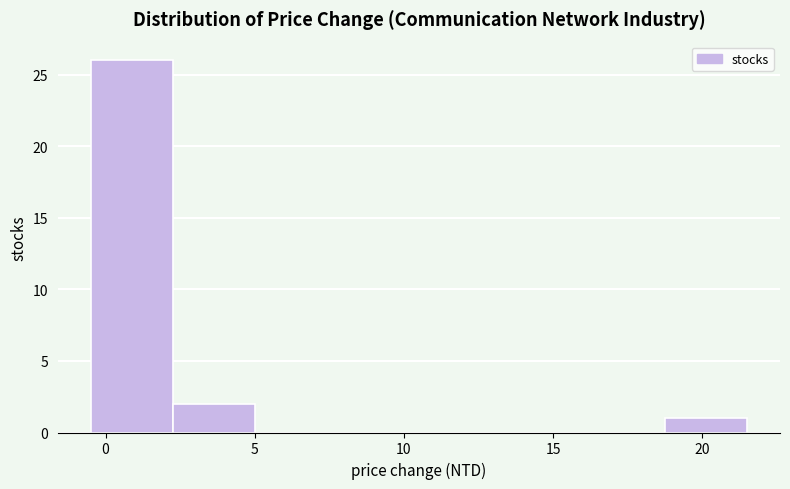

How tall is the bar that spans 2.25 to 5.00 on the x-axis? Neither the bar edges nor the heights are printed on the chart, so give them approximately, as read against the axes.

2